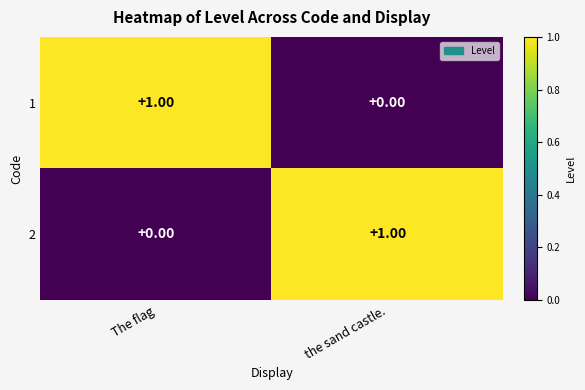

How many series are shown in this chart?

2